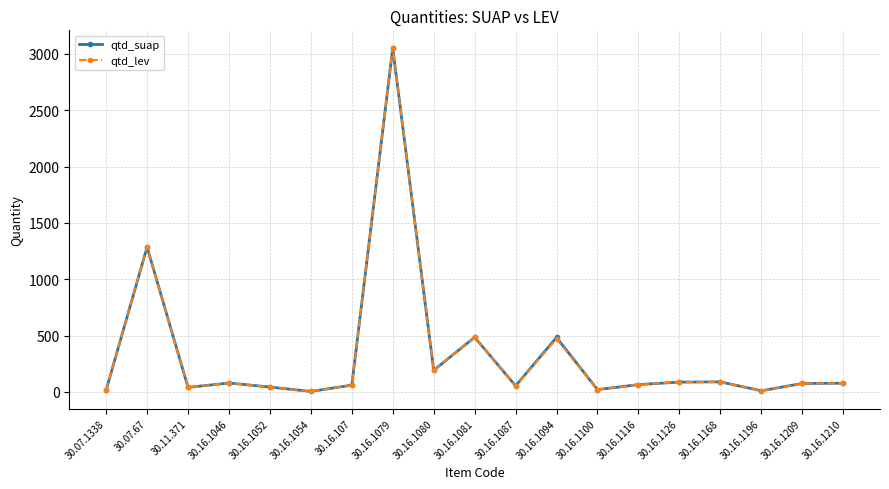

Which series changed the most between 30.16.1094 and 30.16.1210?

qtd_suap